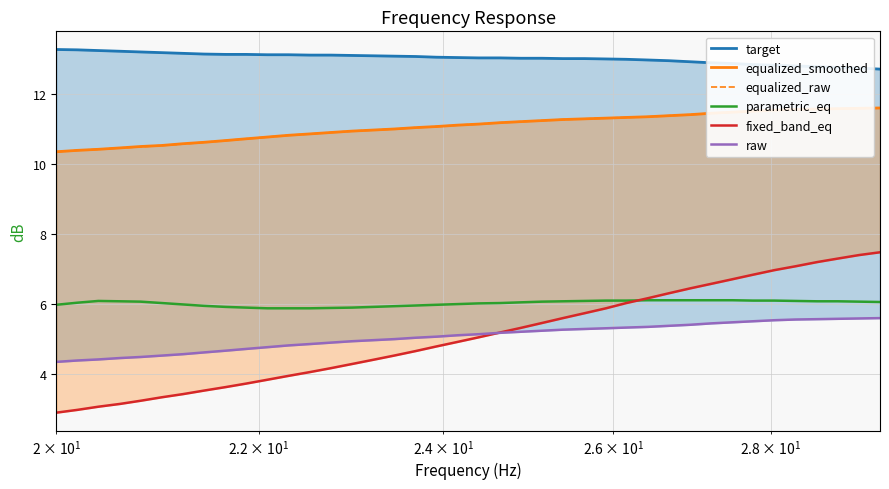

What is the highest value of the equalized_raw series?

11.6